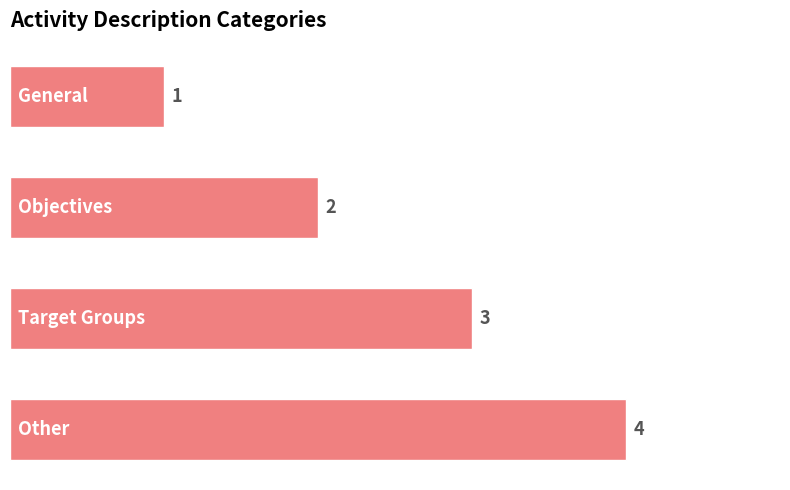

What is the sum of all values?

10